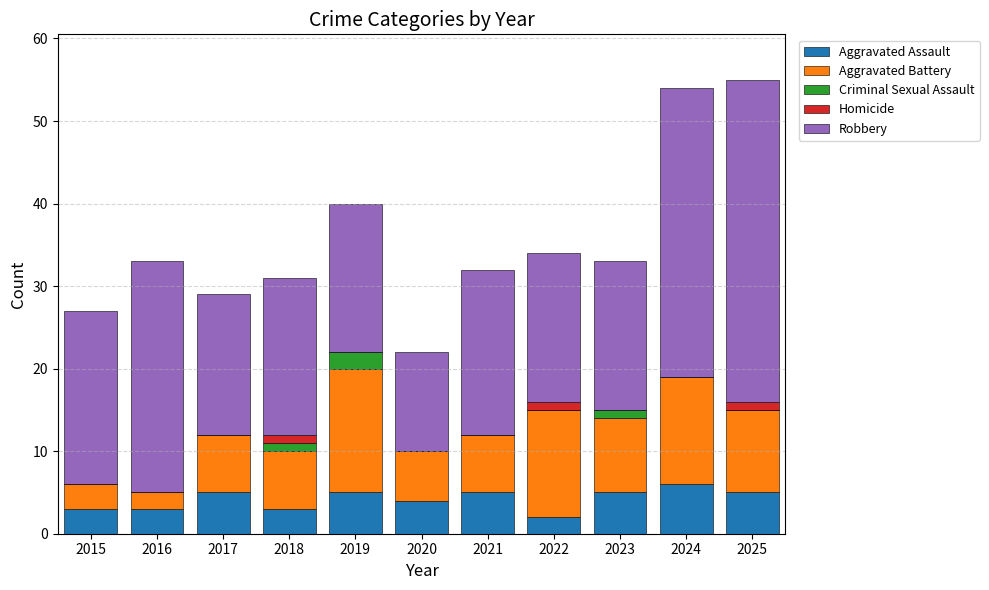

Is it true that Aggravated Assault equals 4 at 2020?

True